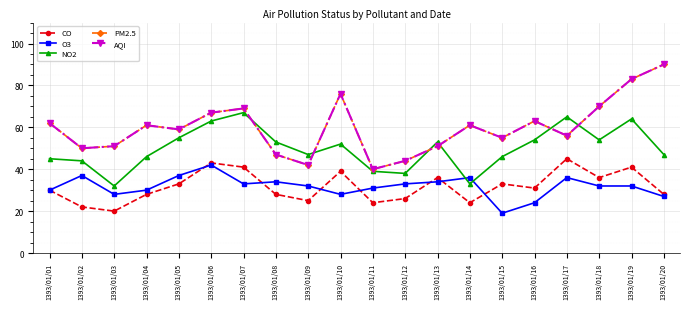

Reading left to right, extract all data points from this chart.

CO: 30	22	20	28	33	43	41	28	25	39	24	26	36	24	33	31	45	36	41	28
O3: 30	37	28	30	37	42	33	34	32	28	31	33	34	36	19	24	36	32	32	27
NO2: 45	44	32	46	55	63	67	53	47	52	39	38	53	33	46	54	65	54	64	47
PM2.5: 62	50	51	61	59	67	69	47	42	76	40	44	51	61	55	63	56	70	83	90
AQI: 62	50	51	61	59	67	69	47	42	76	40	44	51	61	55	63	56	70	83	90